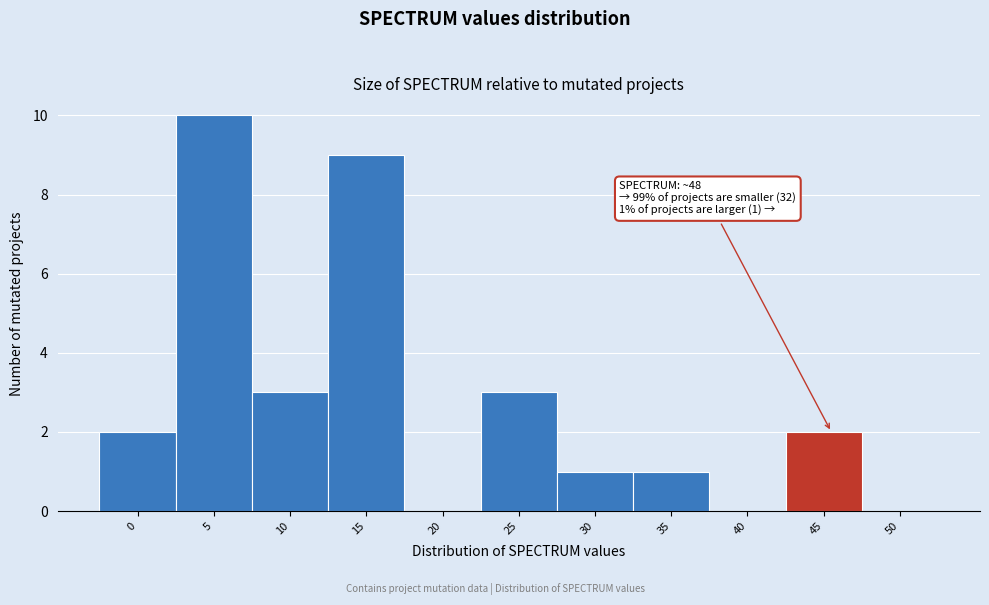

Reading left to right, what are all the values shown in this chart?

0=2	5=10	10=3	15=9	20=0	25=3	30=1	35=1	40=0	45=2	50=0